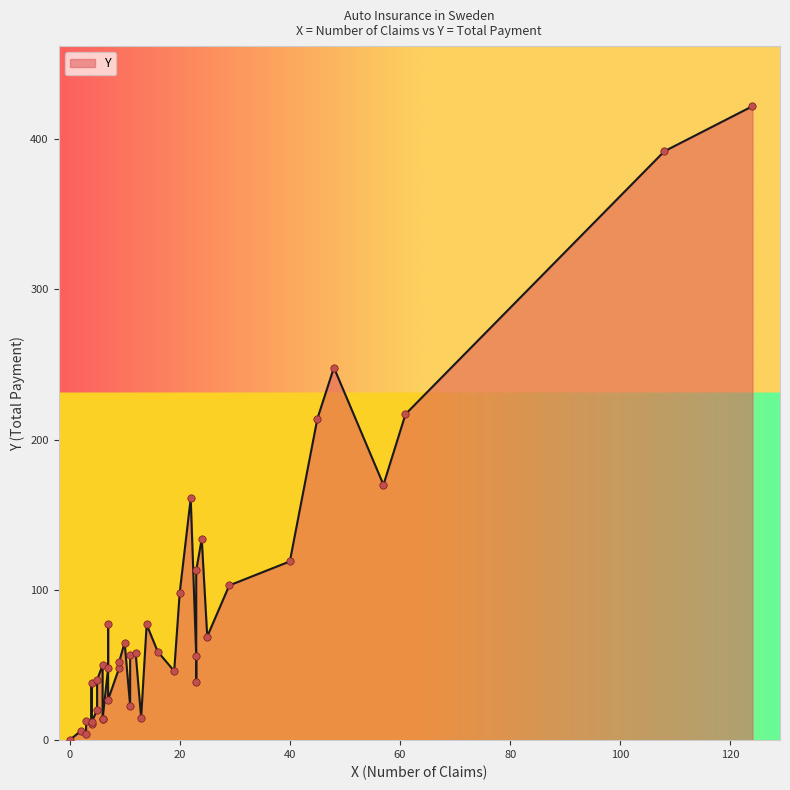

Which has a higher value, 21 or 32?

21